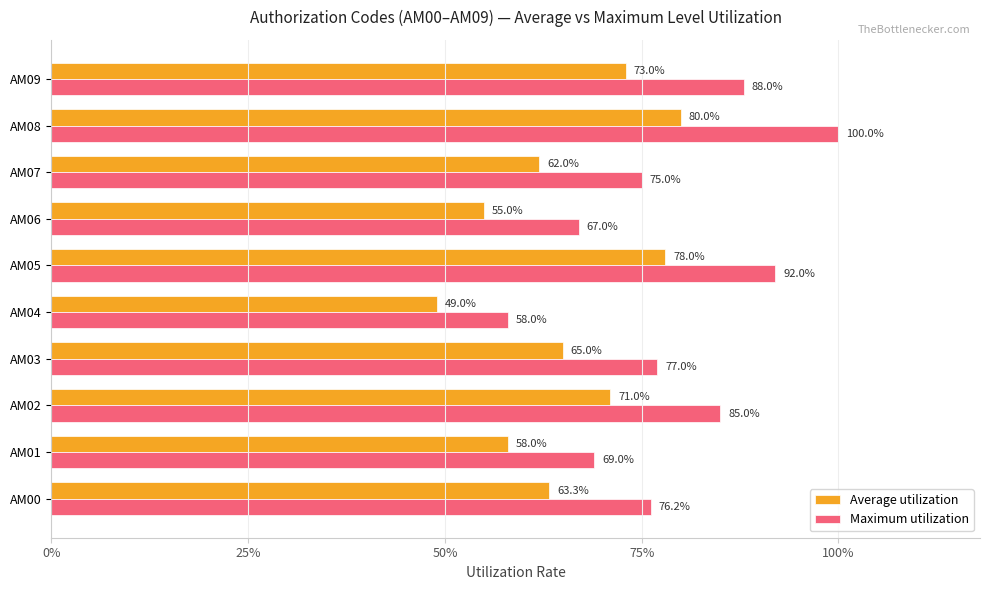

At which label does Maximum utilization reach its peak?

AM08